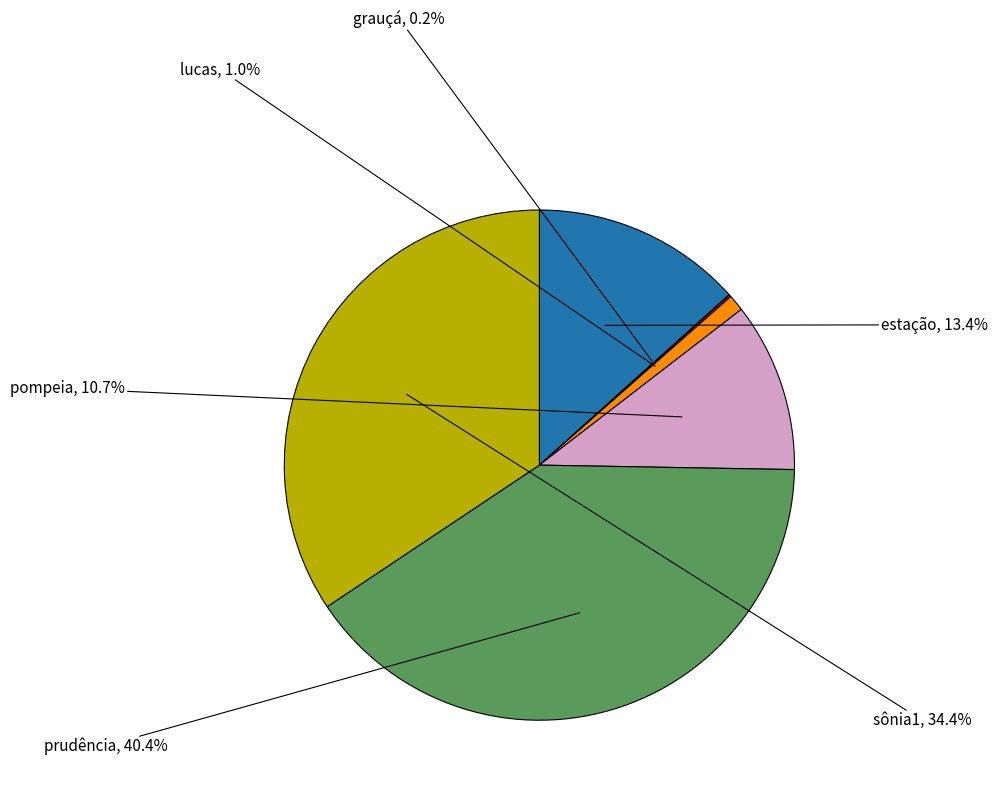

Is sônia1 the majority of the pie?

No